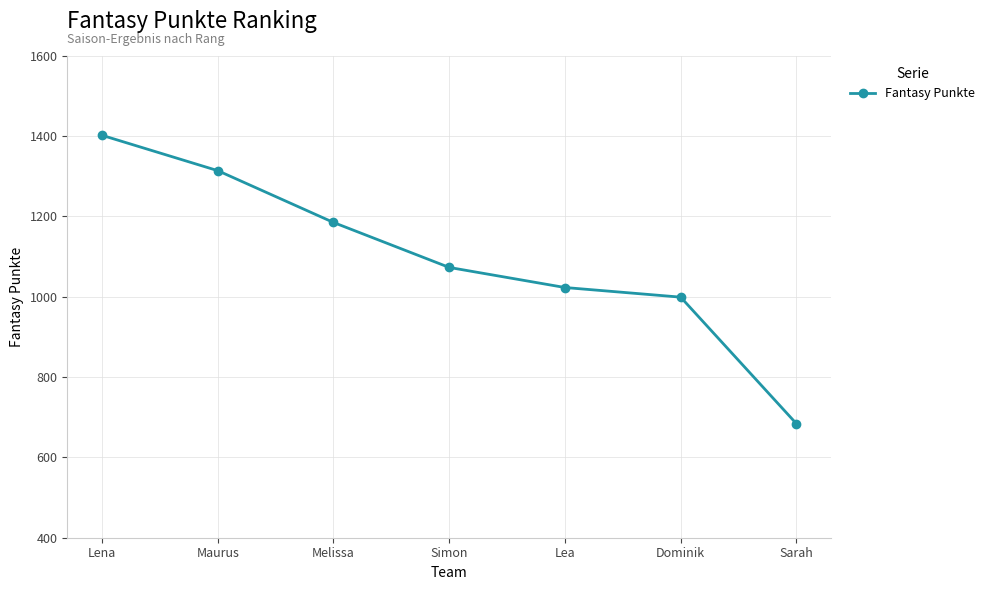

Rank the categories by value from highest to lowest.

Lena, Maurus, Melissa, Simon, Lea, Dominik, Sarah